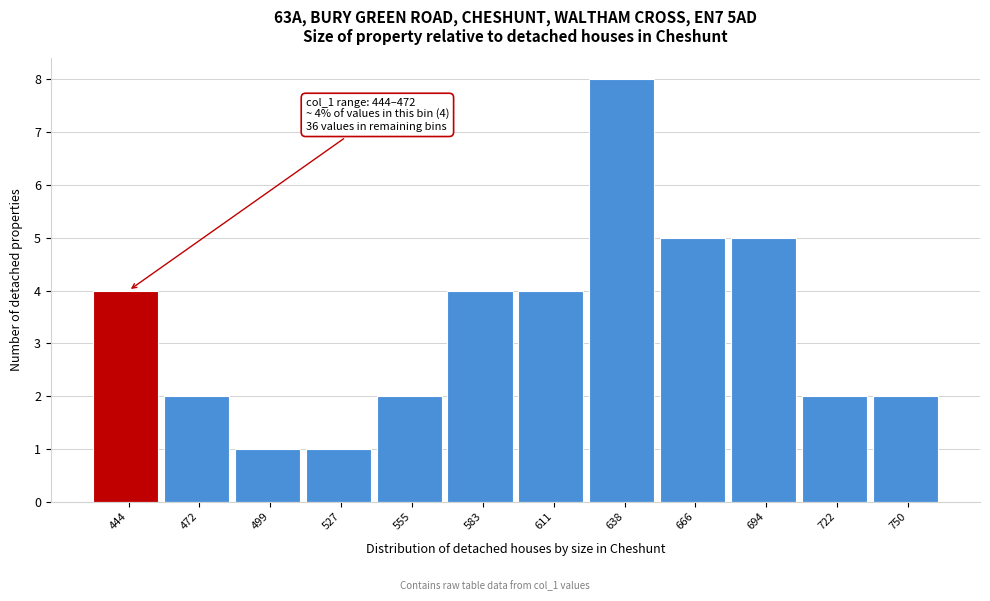

Reading left to right, what are all the values shown in this chart?

444=4	472=2	499=1	527=1	555=2	583=4	611=4	638=8	666=5	694=5	722=2	750=2